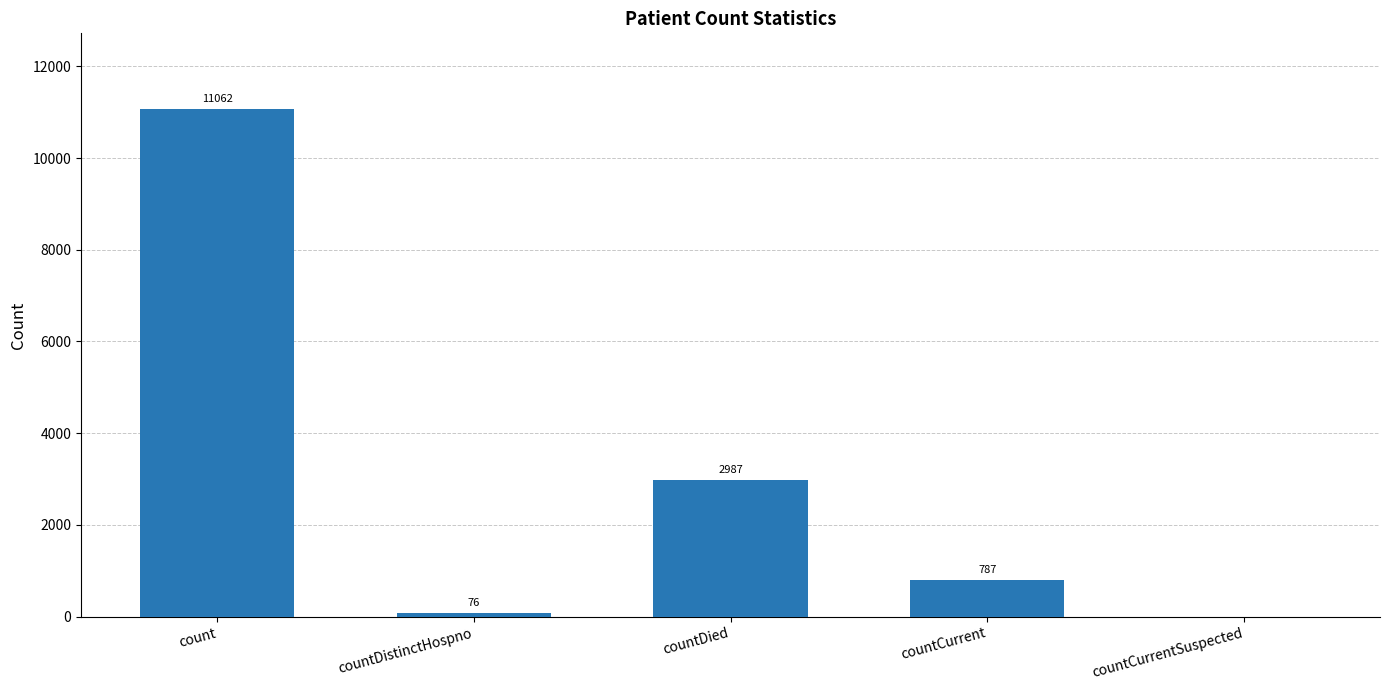

What is the average value?

2982